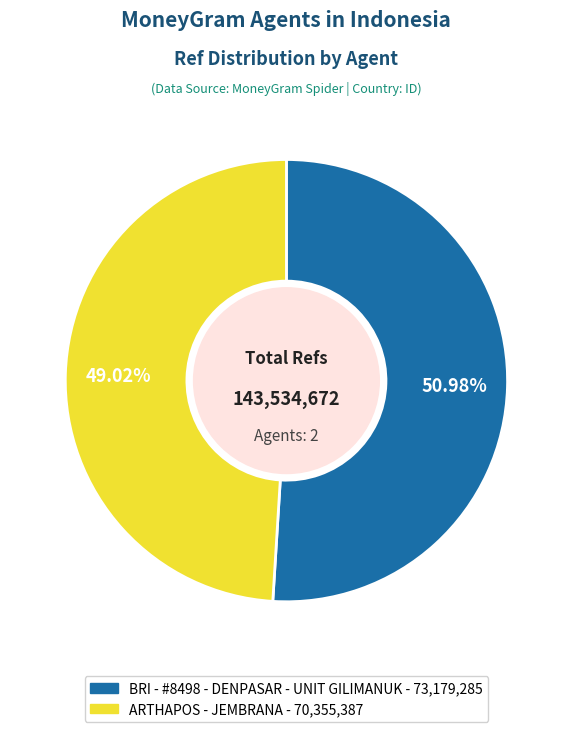

Which slice is the largest?

BRI - #8498 - DENPASAR - UNIT GILIMANUK